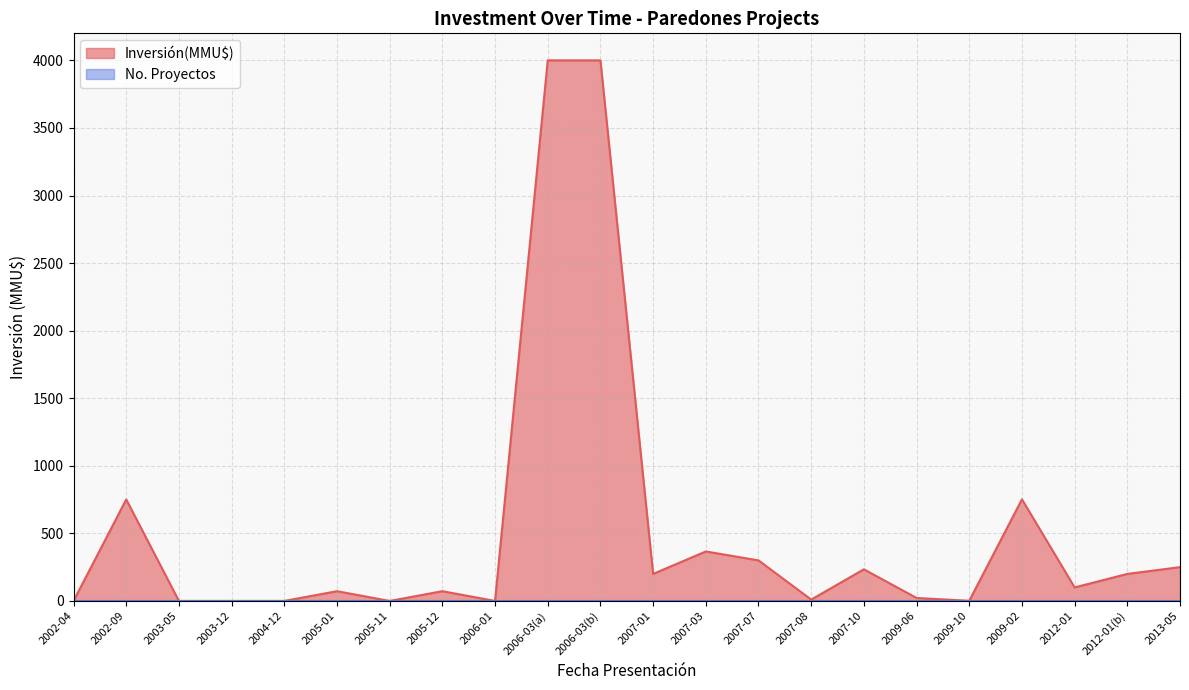

Does the chart have visible grid lines?

Yes